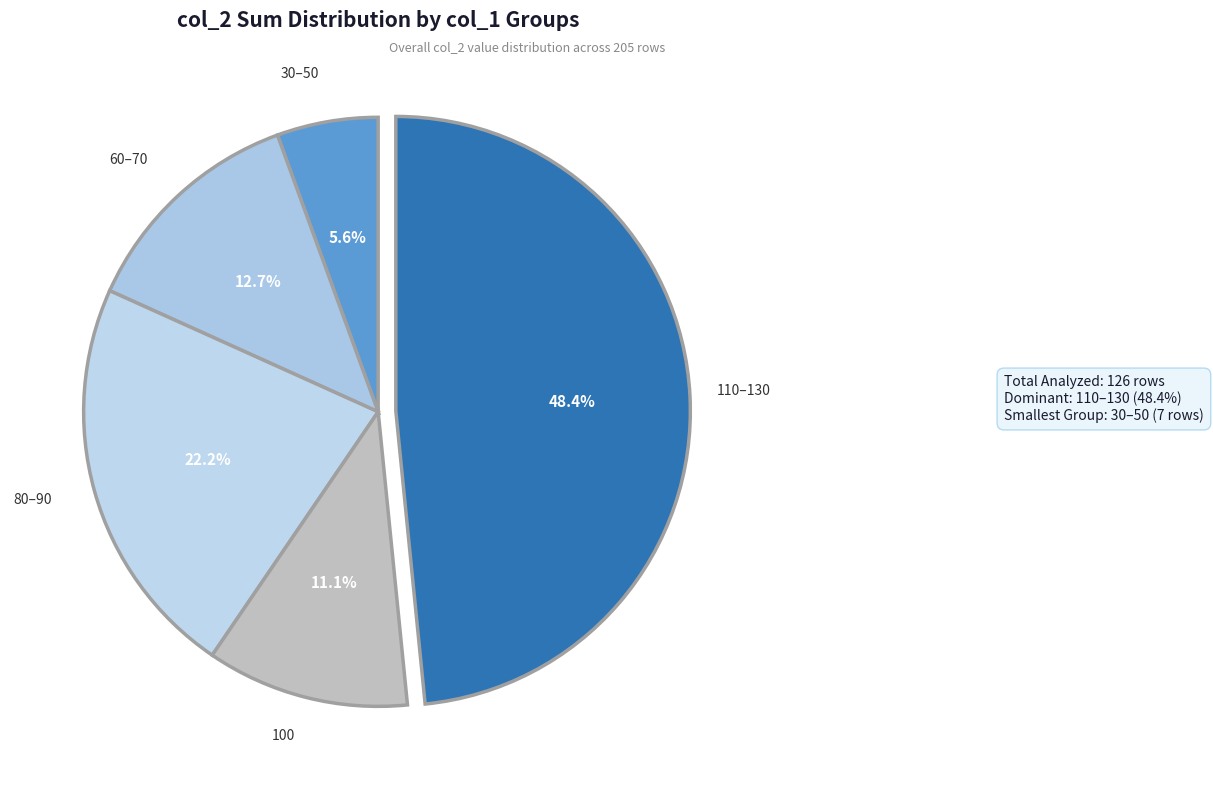

Is the sum of 80–90 and 60–70 greater than half?

No